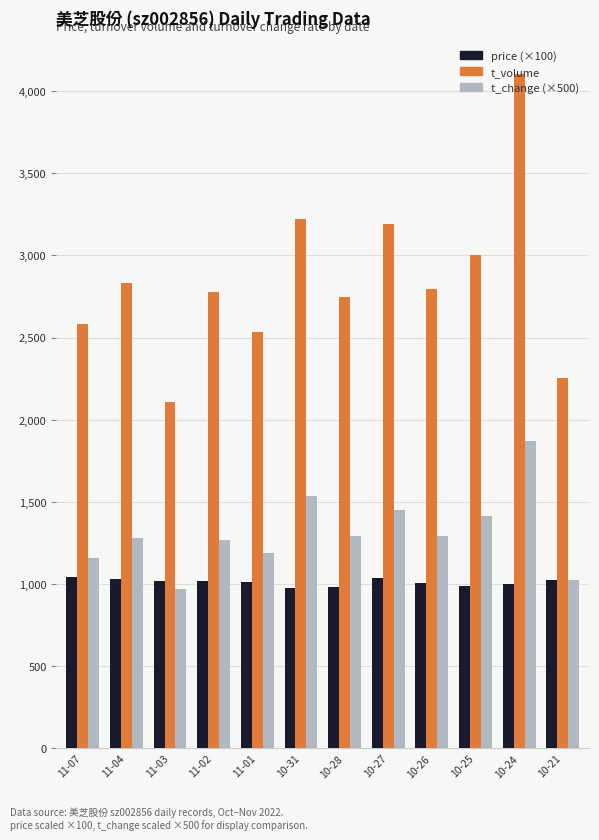

What is the smallest value displayed?

970.0